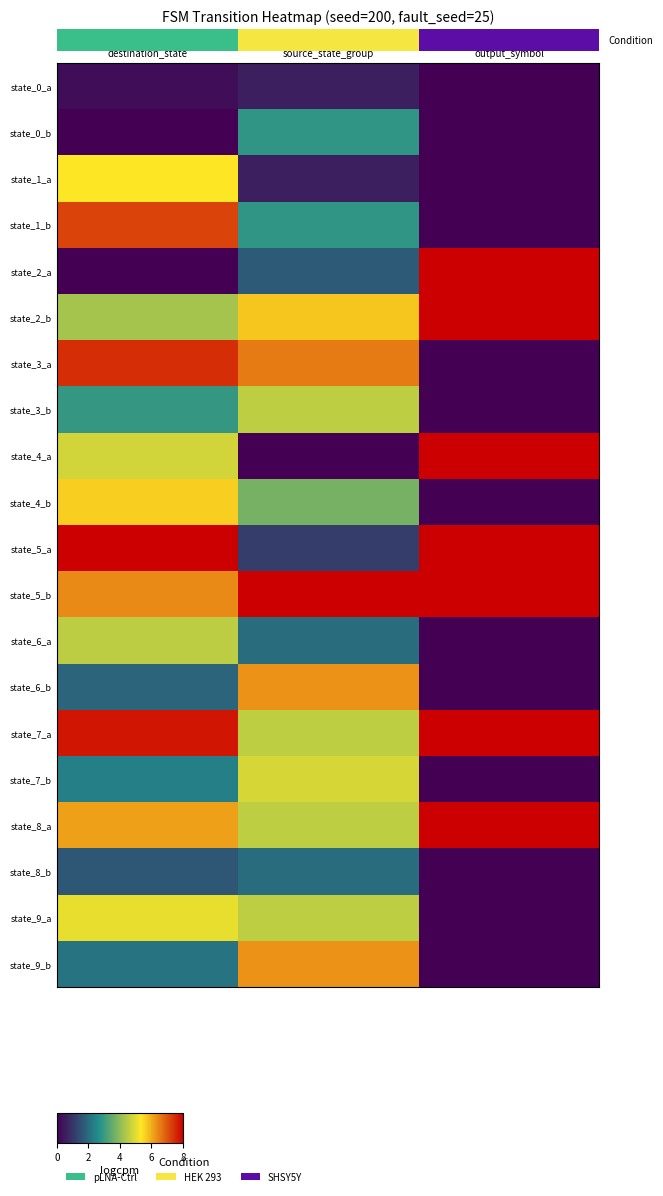

What is the difference between the state_1_b values at output_symbol and source_state_group?

2.9